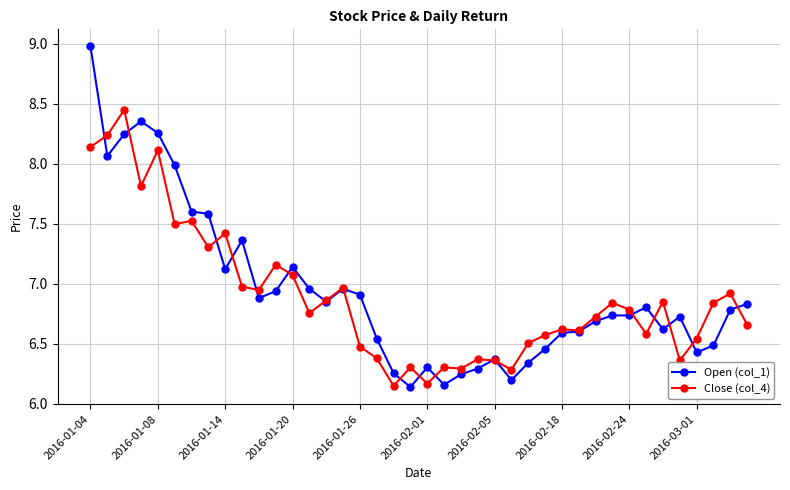

True or false: Close (col_4) has more than 0 points higher than both neighbors.

True